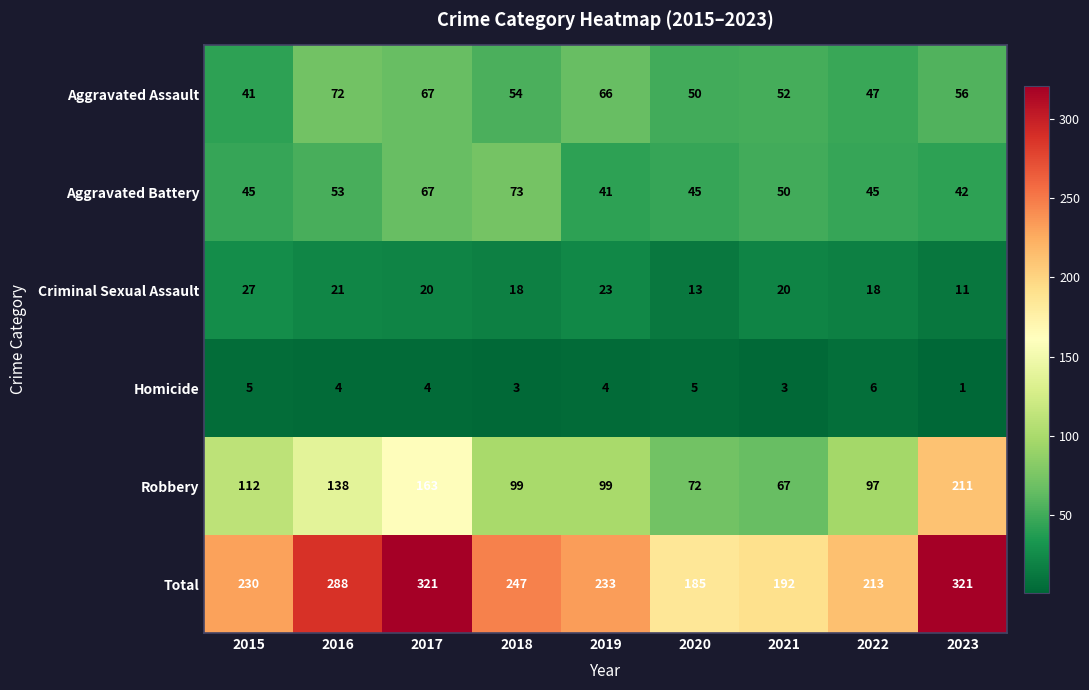

Which series has the largest total across all categories?

Total